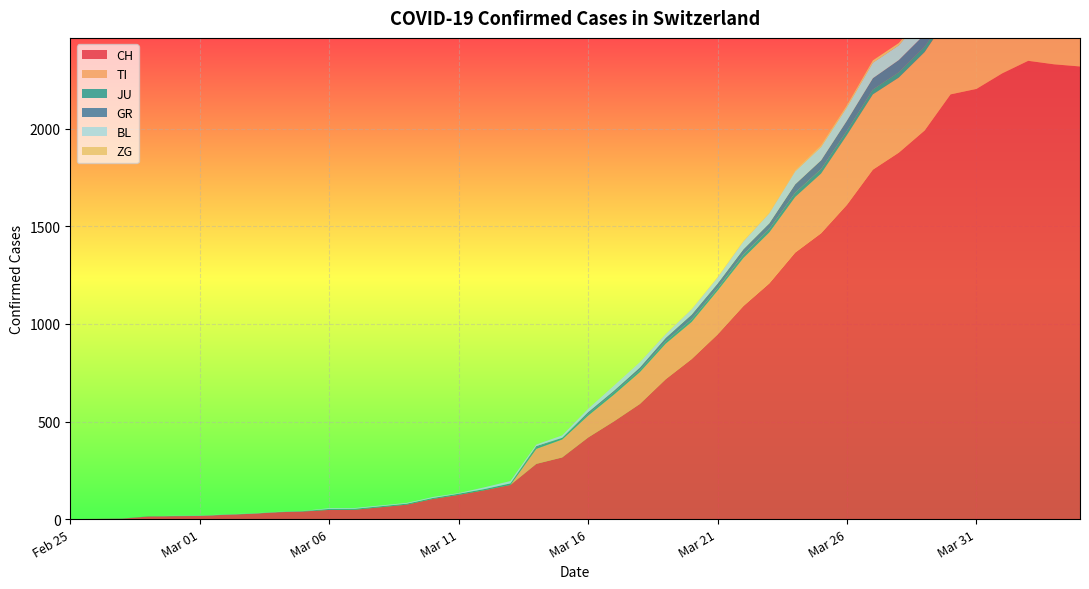

Reading right to left, list all the values displayed in this chart.

CH: 2320	2331	2349	2285	2205	2177	1992	1878	1791	1611	1465	1366	1208	1092	946	820	717	590	501	418	316	283	175	148	124	103	74	61	48	47	39	35	27	22	16	15	13	2	1	0
TI: 363	370	374	396	401	415	402	385	386	358	306	285	261	246	224	190	182	163	137	112	92	77	0	0	0	0	0	0	0	0	0	0	0	0	0	0	0	0	0	0
JU: 27	28	29	29	29	28	28	27	25	22	23	22	18	18	13	14	12	11	11	9	9	8	8	6	6	5	5	5	5	5	2	1	1	1	1	1	1	1	0	0
GR: 52	51	60	59	58	58	63	63	58	52	45	43	29	27	24	24	18	13	9	9	0	6	0	0	0	0	0	0	0	0	0	0	0	0	0	0	0	0	0	0
BL: 73	82	81	86	88	86	99	75	79	68	68	66	51	40	30	27	19	27	26	17	12	8	12	9	3	5	4	4	4	4	1	1	1	1	1	1	0	0	0	0
ZG: 14	15	14	13	14	13	12	12	12	10	9	6	3	3	3	1	1	0	0	0	0	0	0	0	0	0	0	0	0	0	0	0	0	0	0	0	0	0	0	0